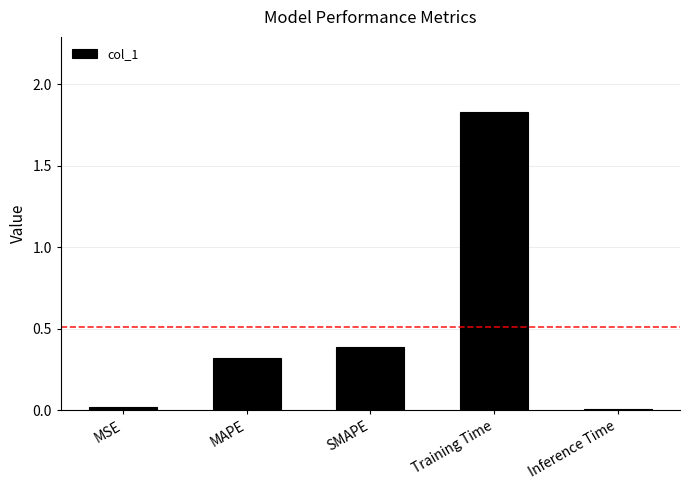

What is the change in value from MSE to MAPE?

+0.3